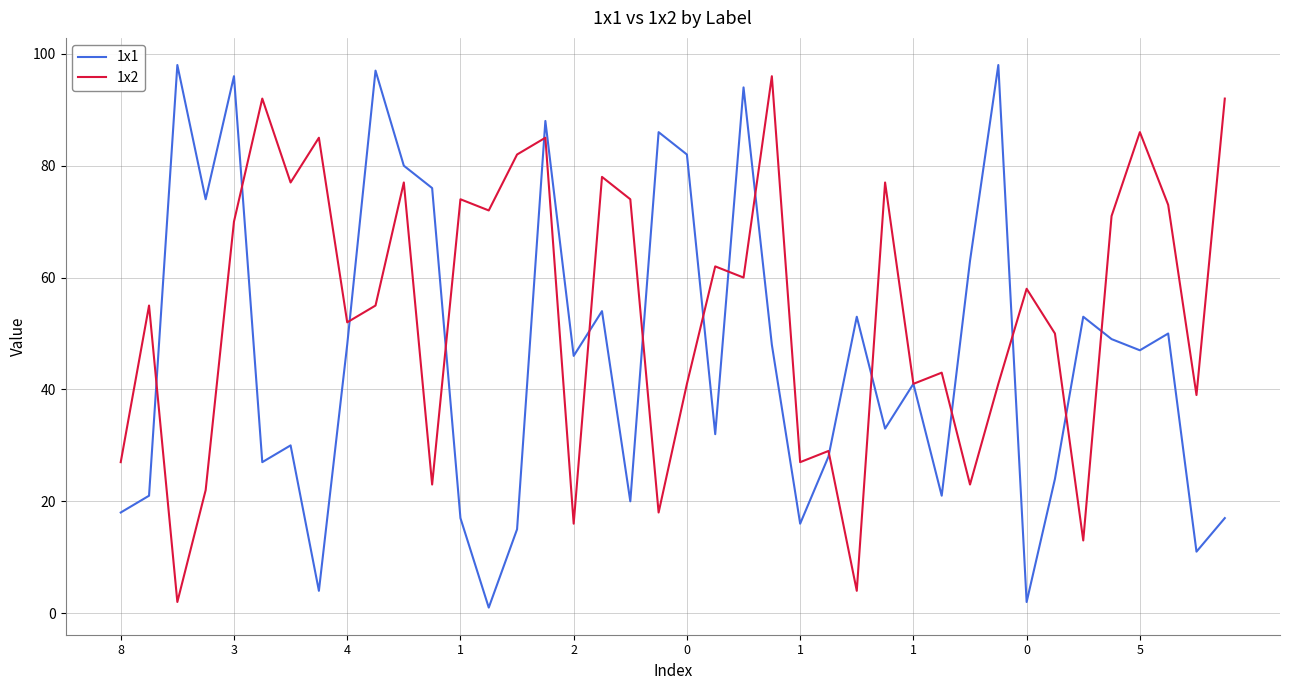

Which series has the largest total across all categories?

1x2